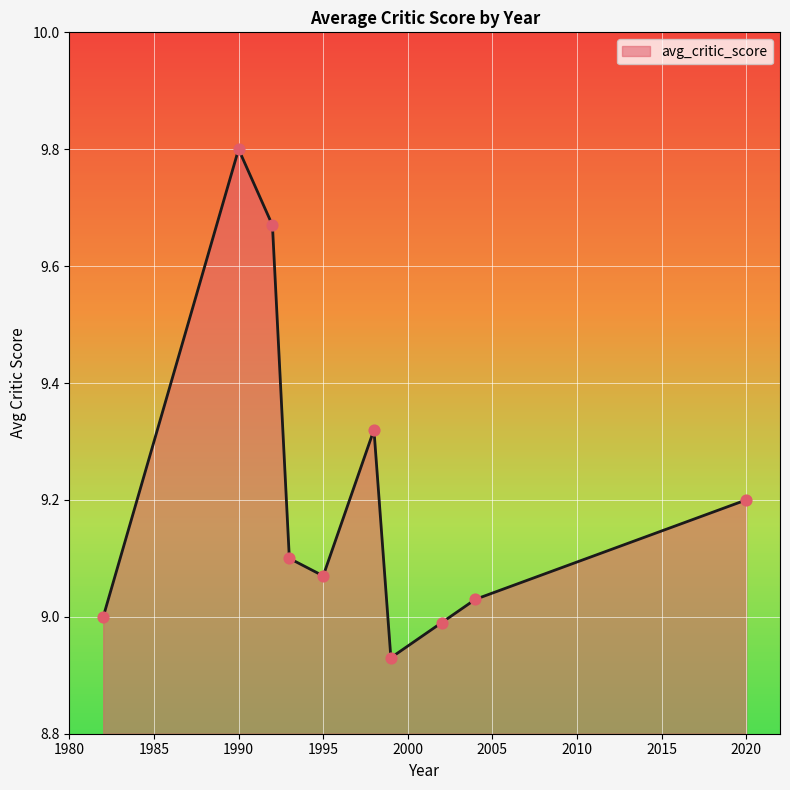

What is the maximum value shown in the chart?

9.8